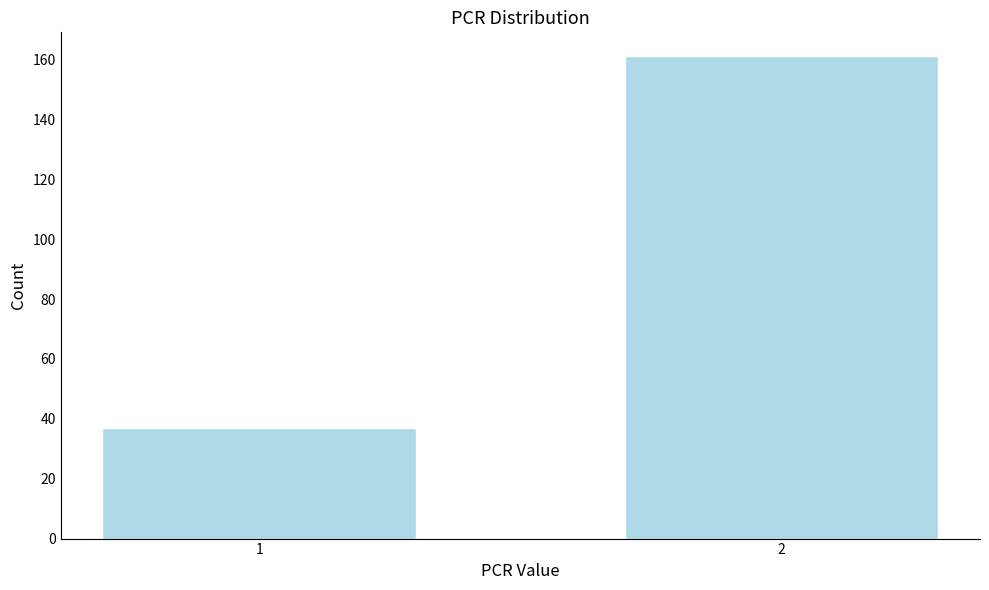

Reading left to right, list all the values displayed in this chart.

1=37	2=161